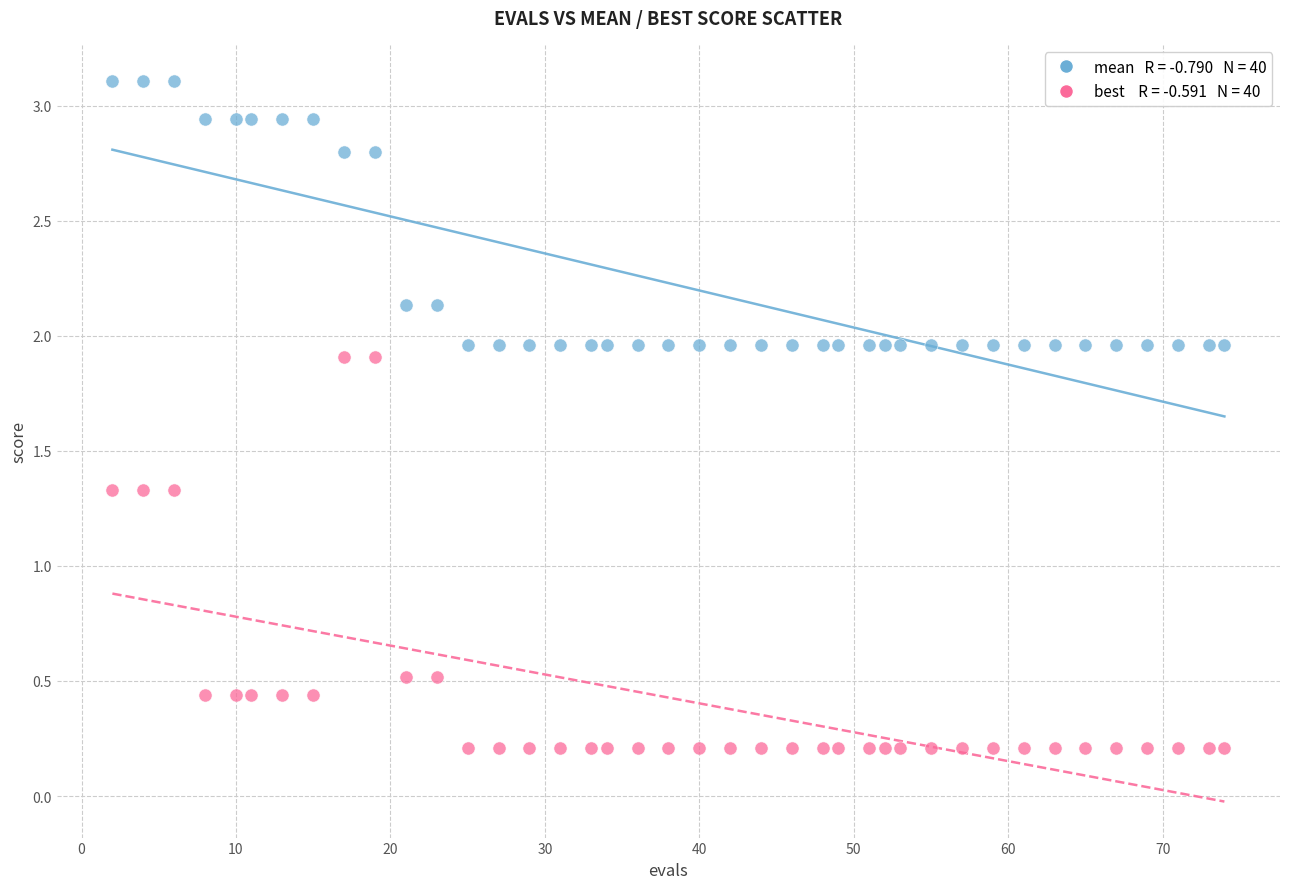

Across all data points, what is the range of X values (max minus min)?

72.0